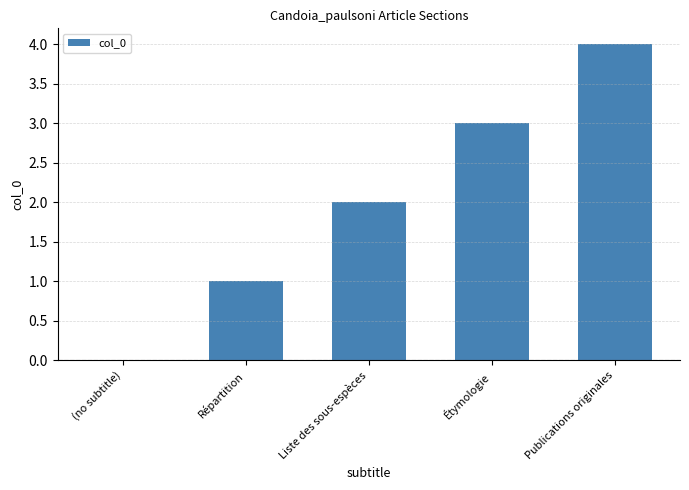

What is the sum of the values at (no subtitle) and Liste des sous-espèces?

2